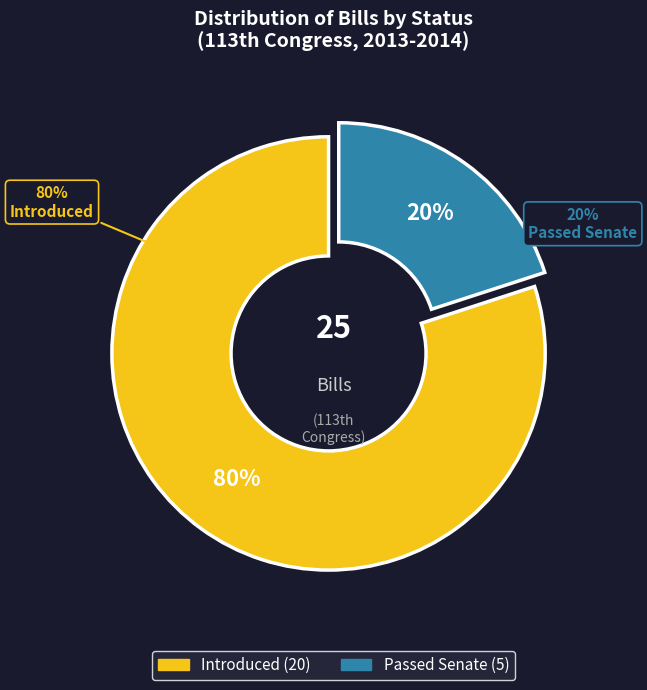

Combined, do Introduced and Passed Senate account for over 50%?

Yes